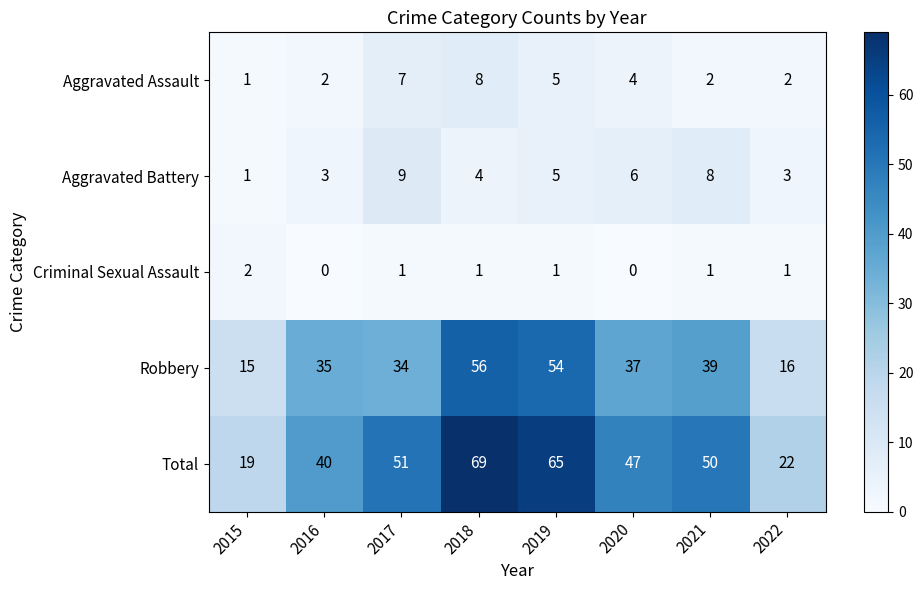

Where is Aggravated Battery nearest to the value 5?

2019